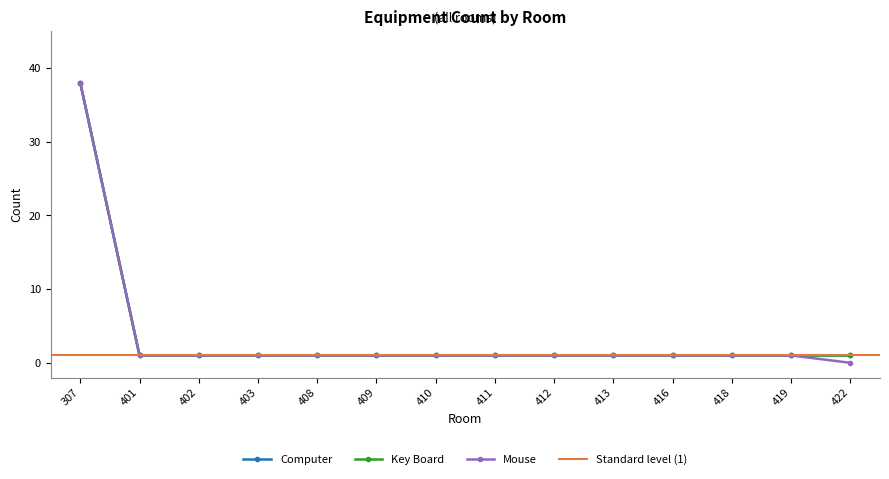

Is it true that Computer equals 2 at 410?

False